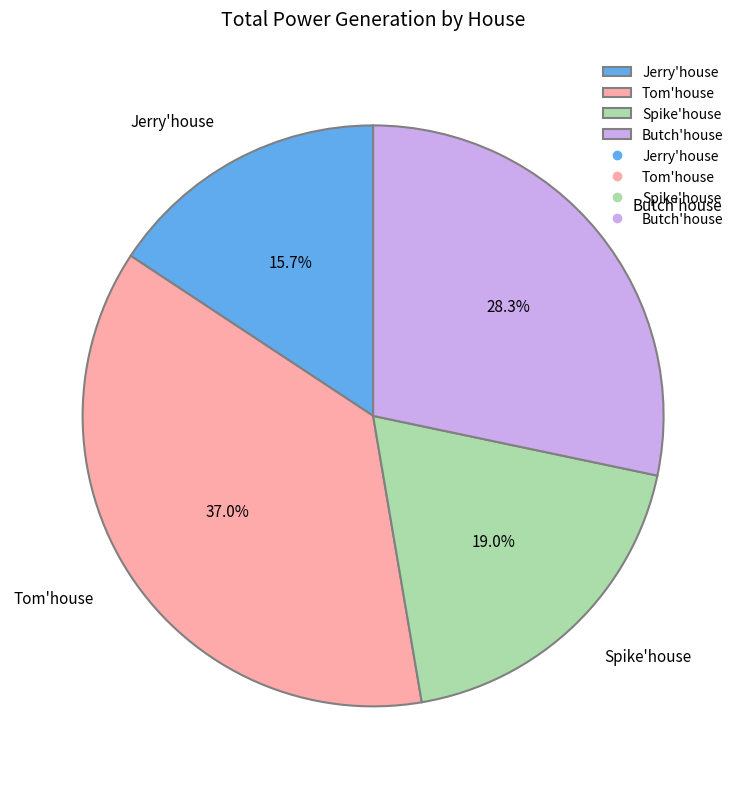

Does any single category account for the majority?

No